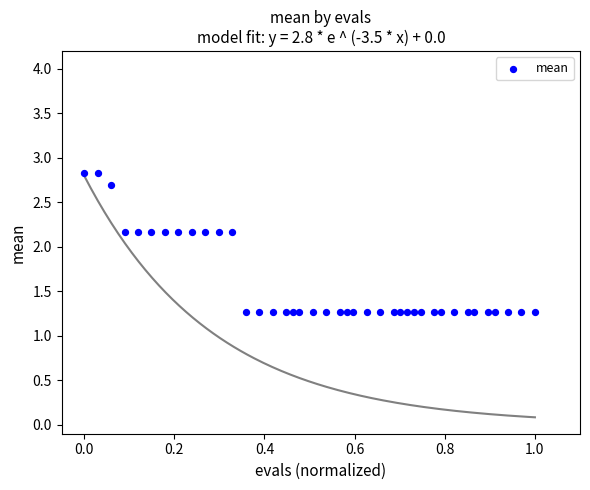

What is the range of X values (max minus min)?

1.0